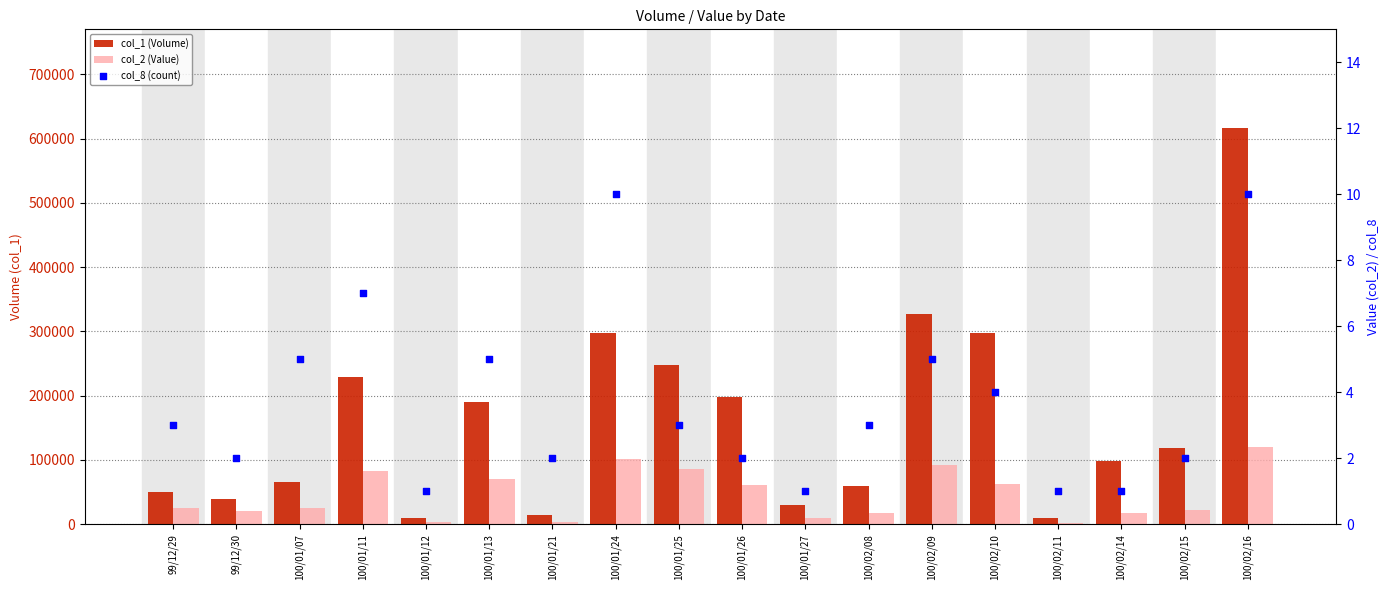

Which series contains the highest Y value?

col_1 (Volume)